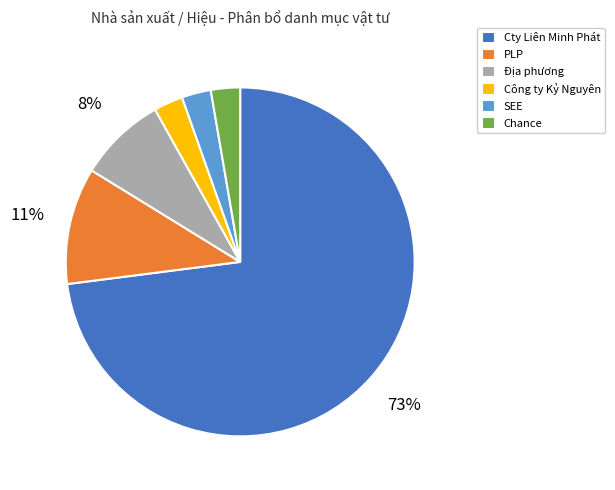

To the nearest percent, what portion does Công ty Kỷ Nguyên represent?

3%